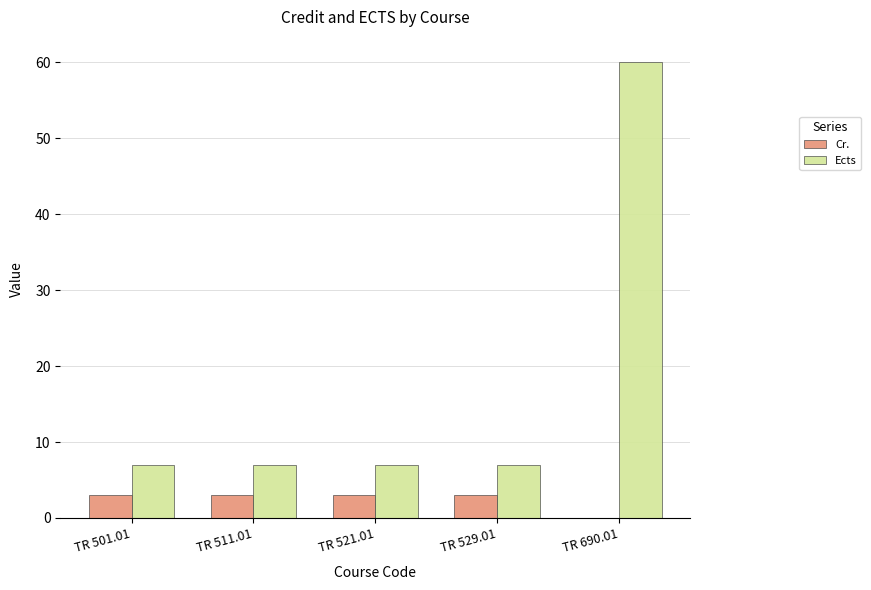

What is the total value across all series at TR 511.01?

10